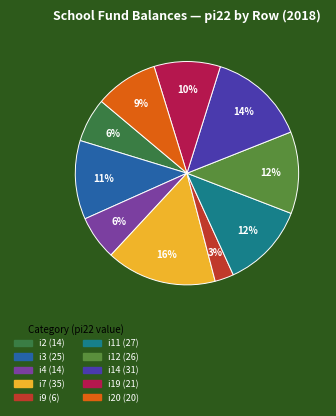

How many slices are in this pie chart?

10